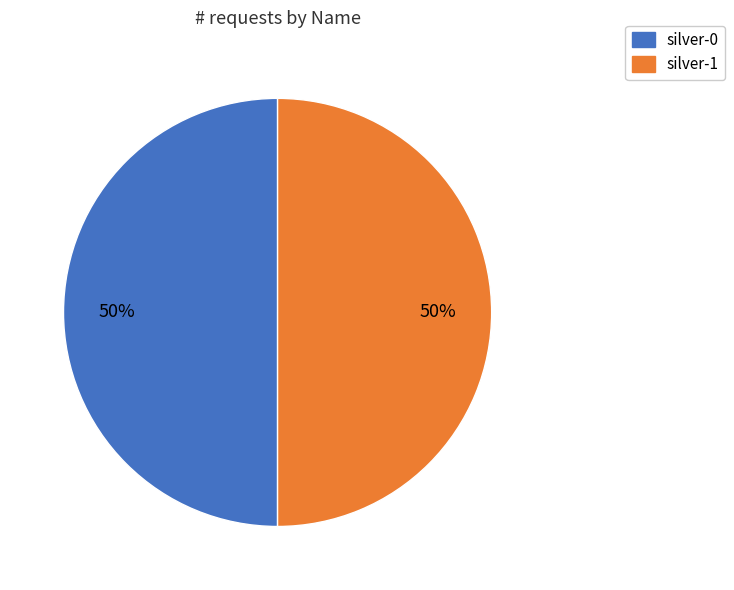

How many segments does this pie chart have?

2